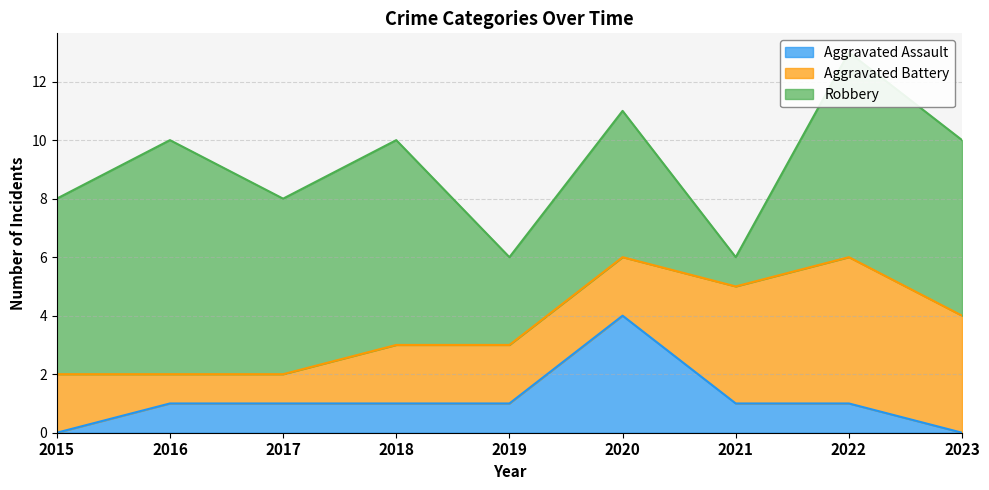

How many Robbery values are between 5 and 7?

6